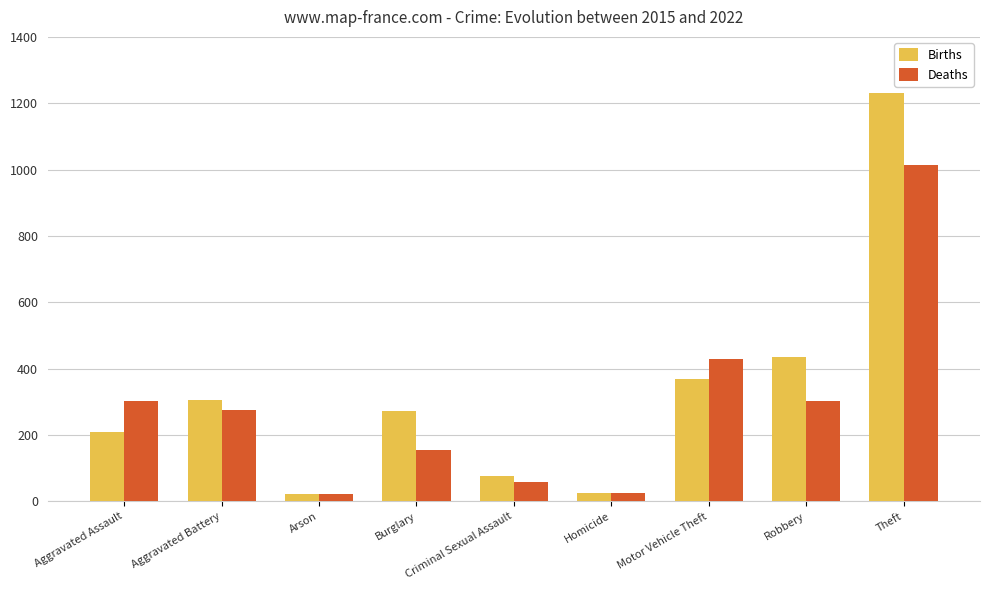

At which label does Births reach its peak?

Theft